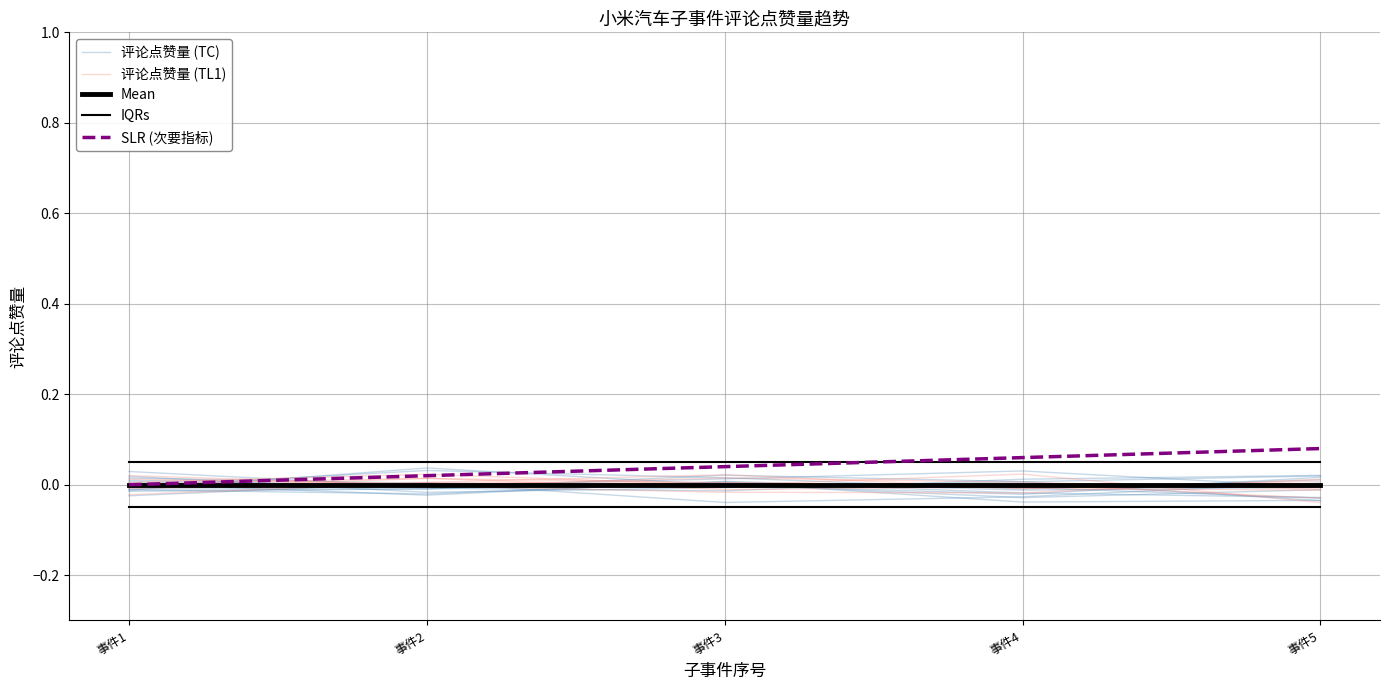

True or false: IQRs and 评论点赞量 (TL1) intersect in this chart.

False